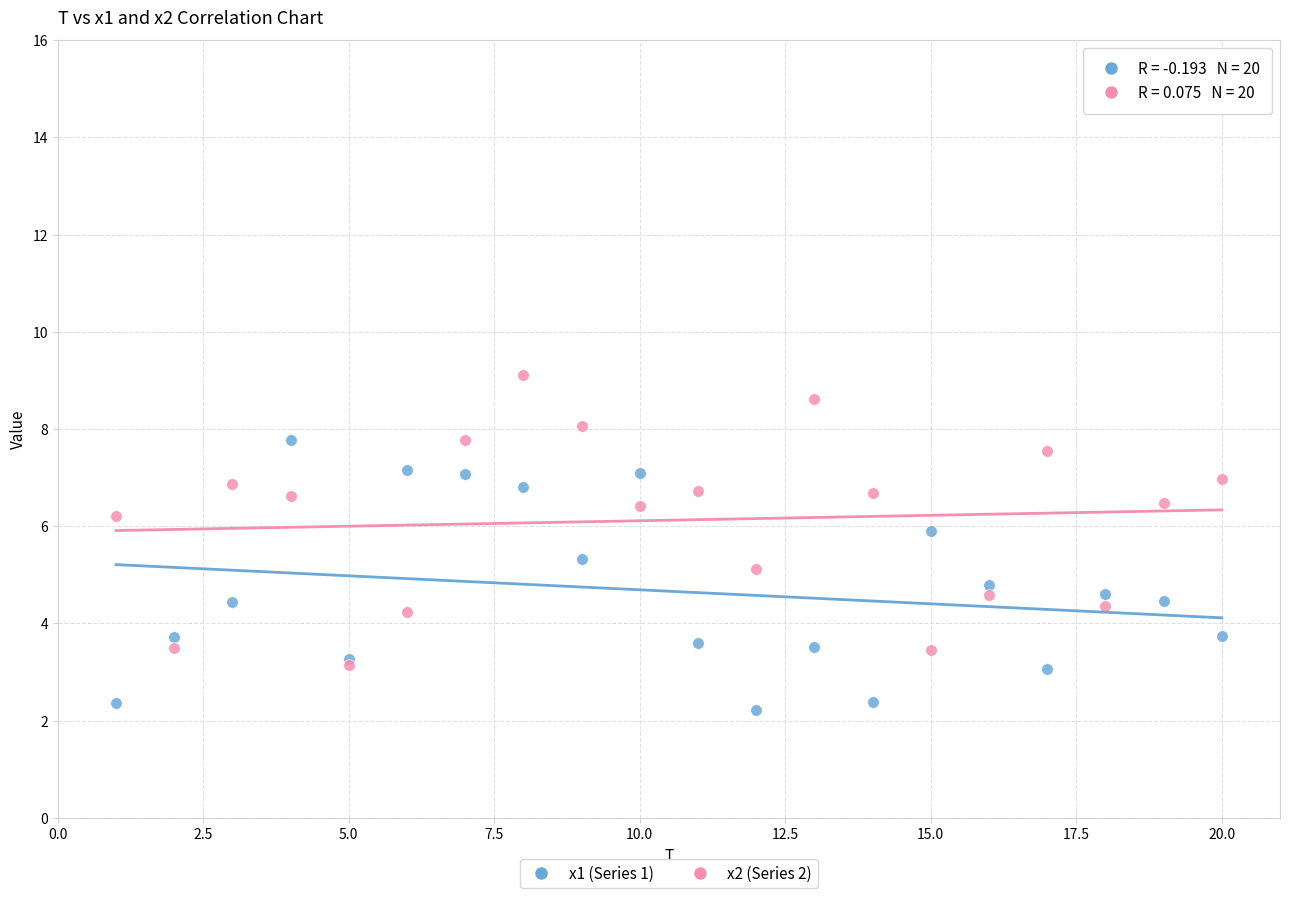

Which series has the widest spread of Y values?

x2 (Series 2)